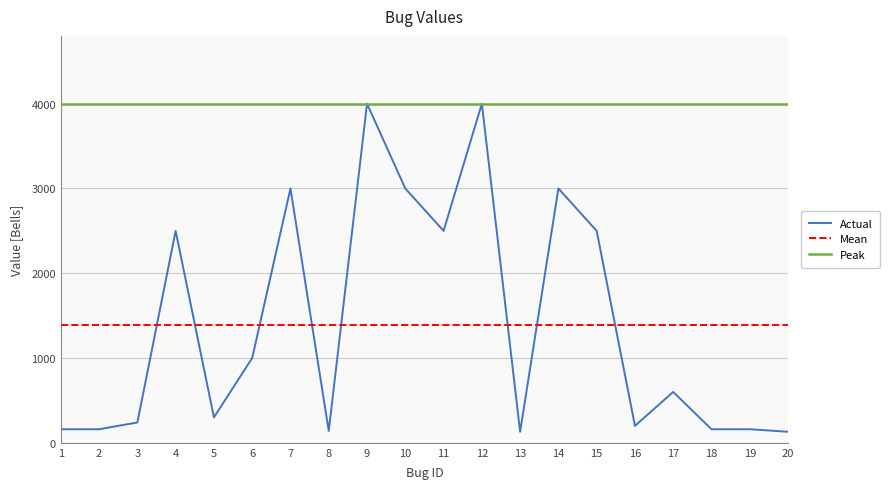

What is the maximum value for Peak?

4000